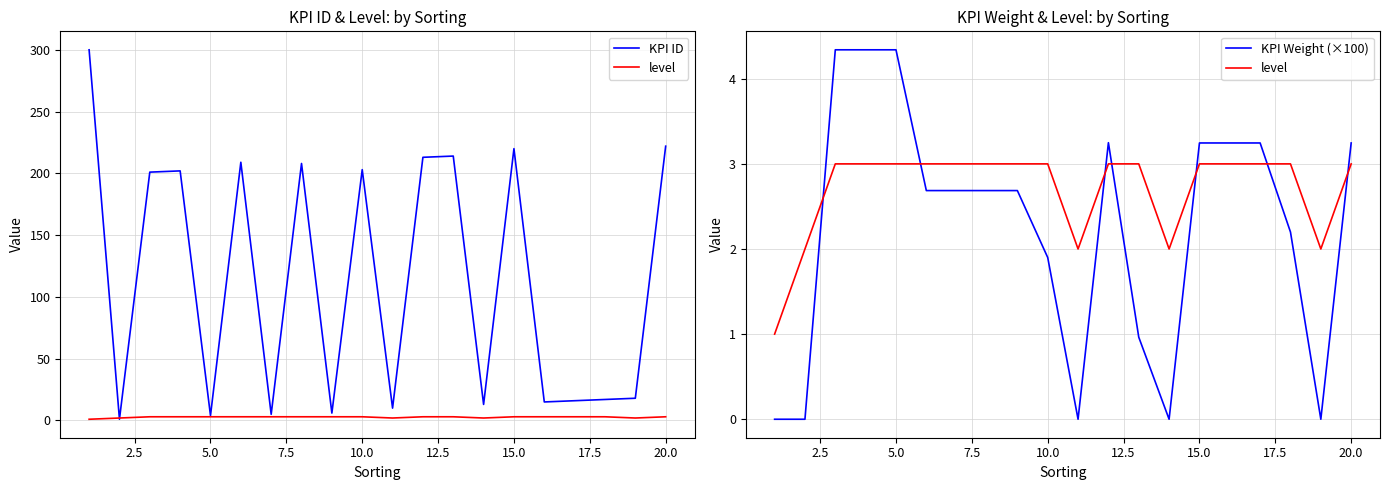

How many interior local valleys does the level series have?

3